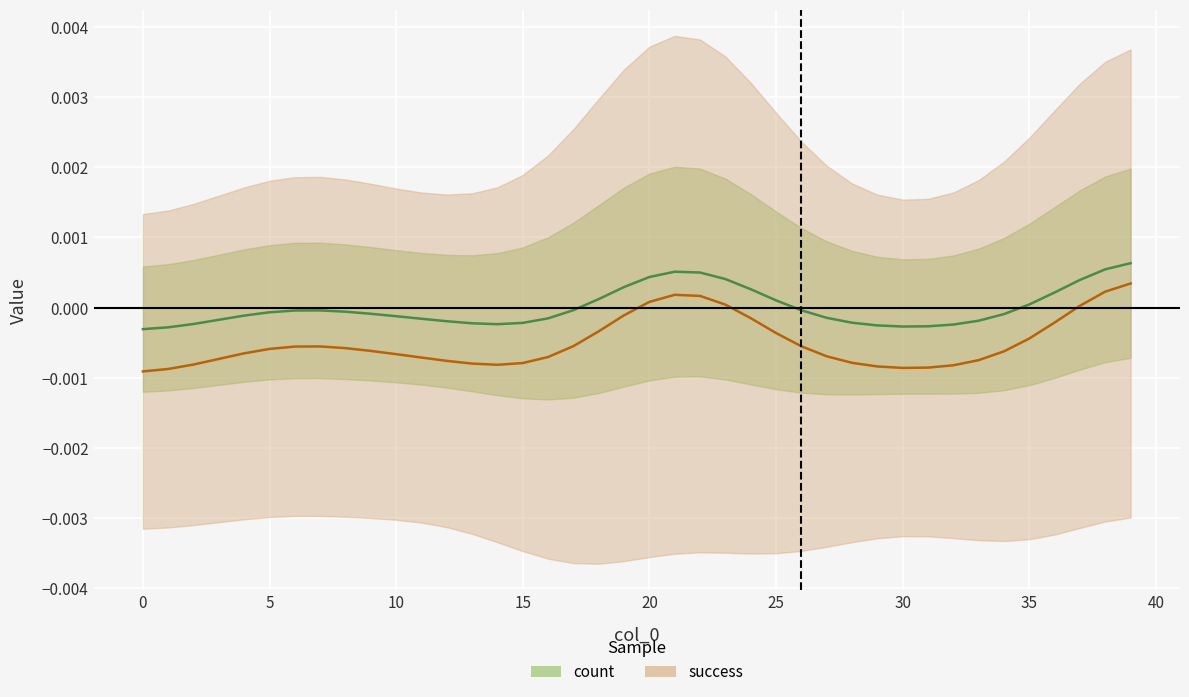

How many values in success are below zero?

33